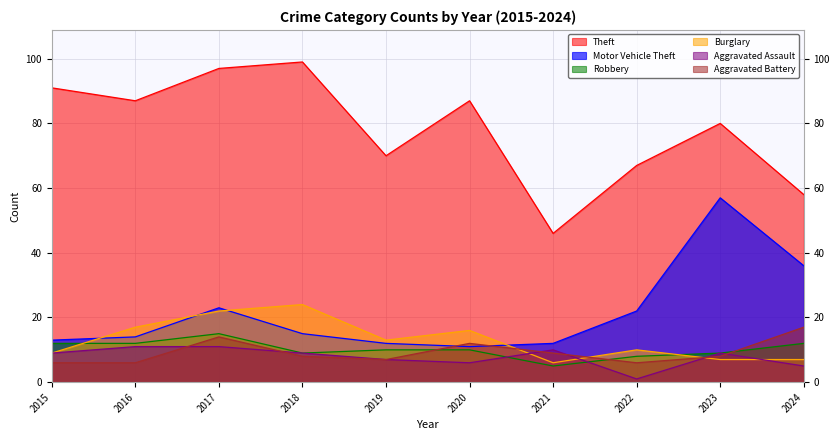

List the labels in order of Aggravated Assault value, largest first.

2016, 2017, 2021, 2015, 2018, 2023, 2019, 2020, 2024, 2022